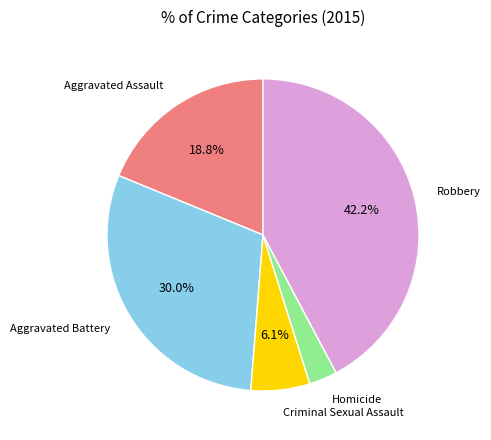

What is the ratio of the value at Aggravated Assault to the value at Criminal Sexual Assault?

3.1